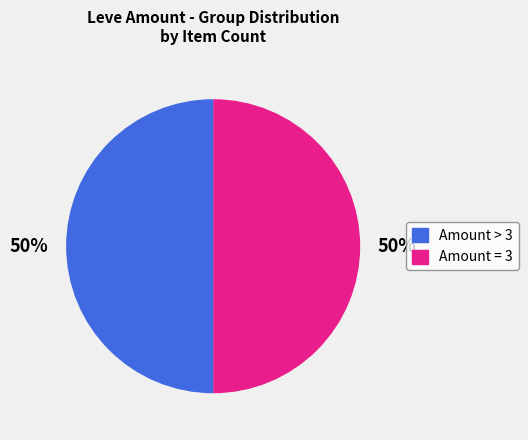

To the nearest percent, what is the average slice percentage?

50%